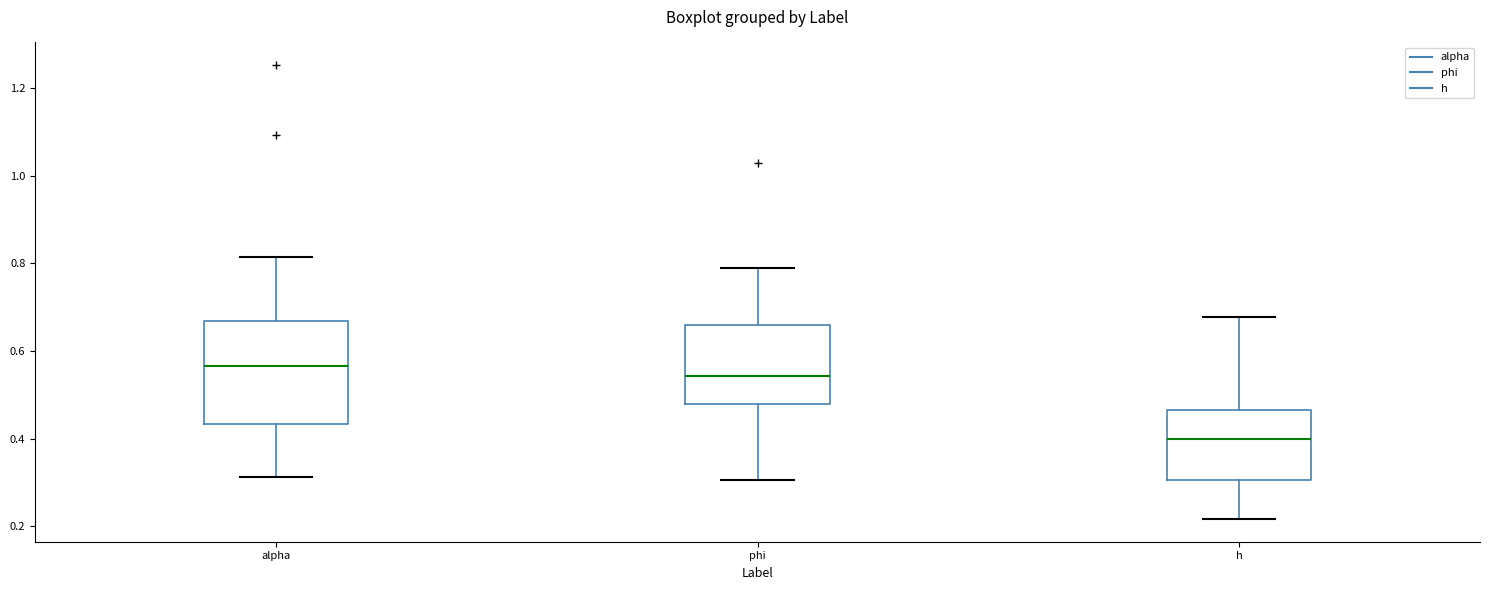

Which box has the lowest median line?

h